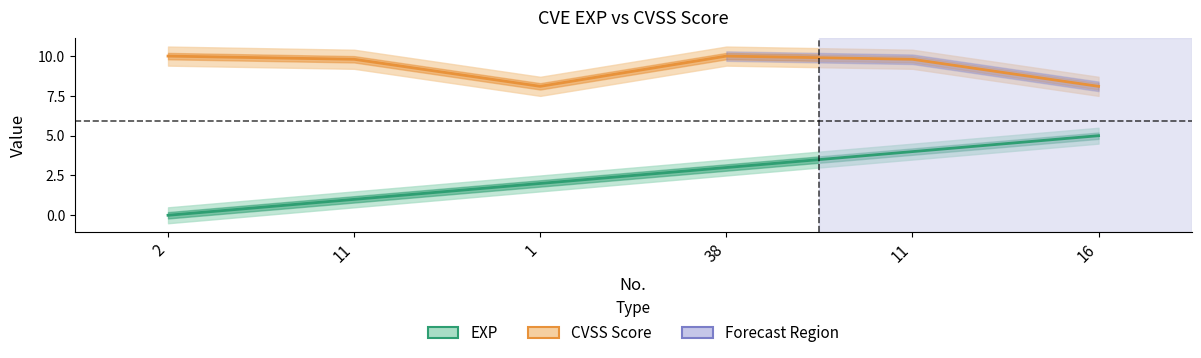

What is the label of the 1st point from the left?

2